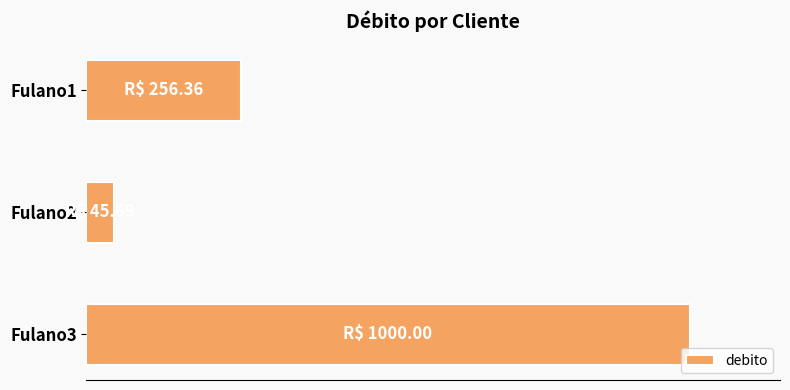

Are the bars horizontal?

Yes